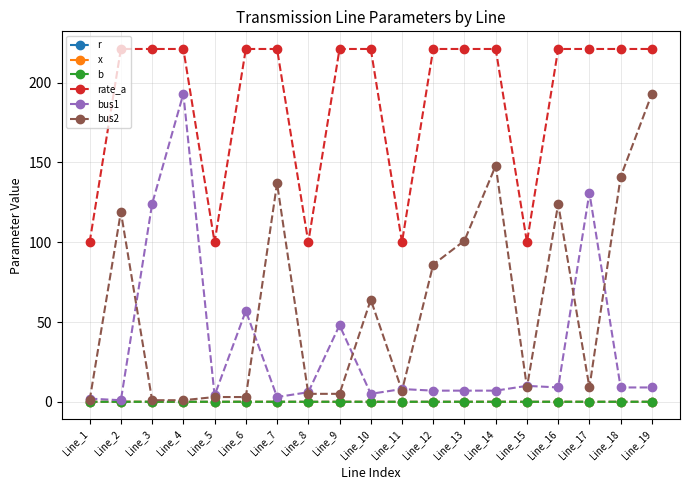

Is it true that b equals 0.0 at Line_6?

True